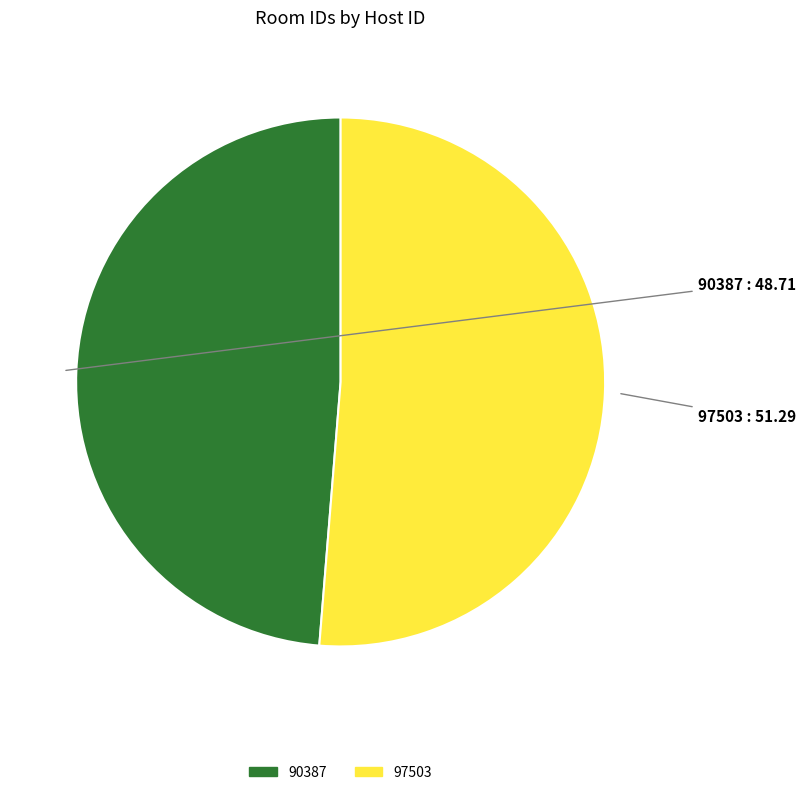

Between 97503 and 90387, which is larger?

97503